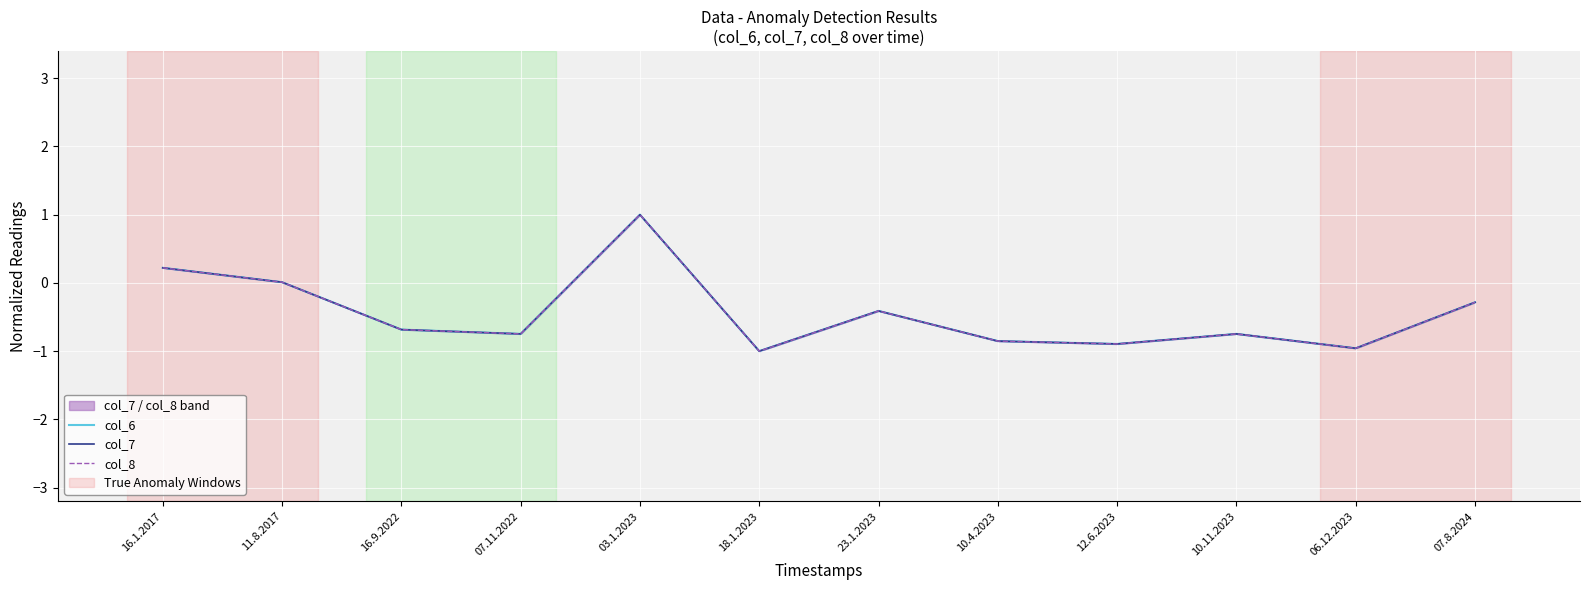

Reading left to right, list all the values displayed in this chart.

col_6: 16.1.2017=0.2	11.8.2017=0.0	16.9.2022=-0.7	07.11.2022=-0.7	03.1.2023=1.0	18.1.2023=-1.0	23.1.2023=-0.4	10.4.2023=-0.9	12.6.2023=-0.9	10.11.2023=-0.7	06.12.2023=-1.0	07.8.2024=-0.3
col_7: 16.1.2017=0.2	11.8.2017=0.0	16.9.2022=-0.7	07.11.2022=-0.7	03.1.2023=1.0	18.1.2023=-1.0	23.1.2023=-0.4	10.4.2023=-0.9	12.6.2023=-0.9	10.11.2023=-0.7	06.12.2023=-1.0	07.8.2024=-0.3
col_8: 16.1.2017=0.2	11.8.2017=0.0	16.9.2022=-0.7	07.11.2022=-0.7	03.1.2023=1.0	18.1.2023=-1.0	23.1.2023=-0.4	10.4.2023=-0.9	12.6.2023=-0.9	10.11.2023=-0.7	06.12.2023=-1.0	07.8.2024=-0.3